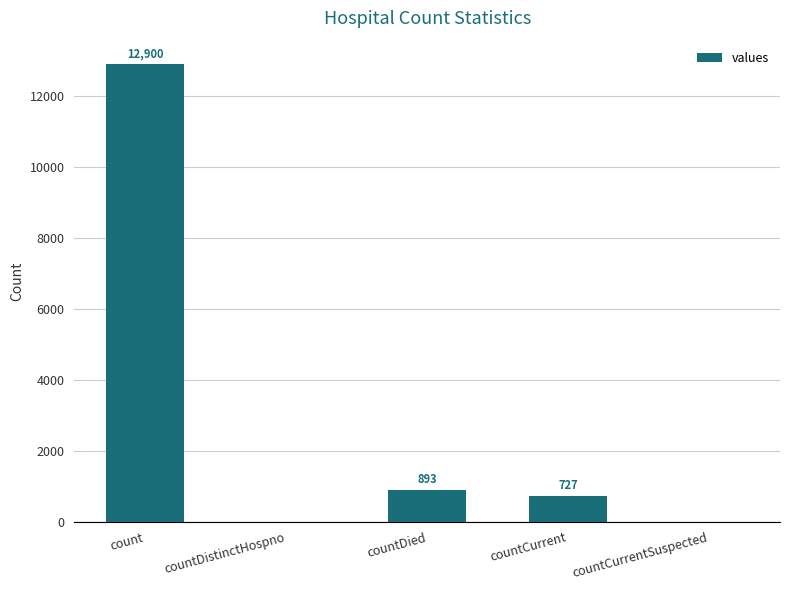

The value at countCurrent is 727. True or false?

True